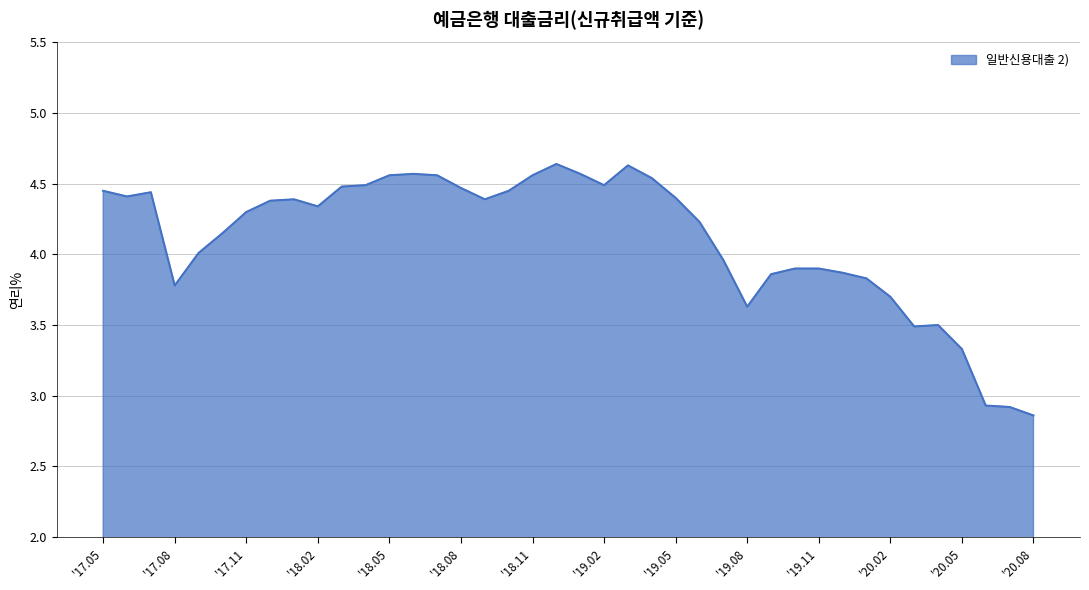

What is the change in value from '18.11 to '19.08?

-0.9